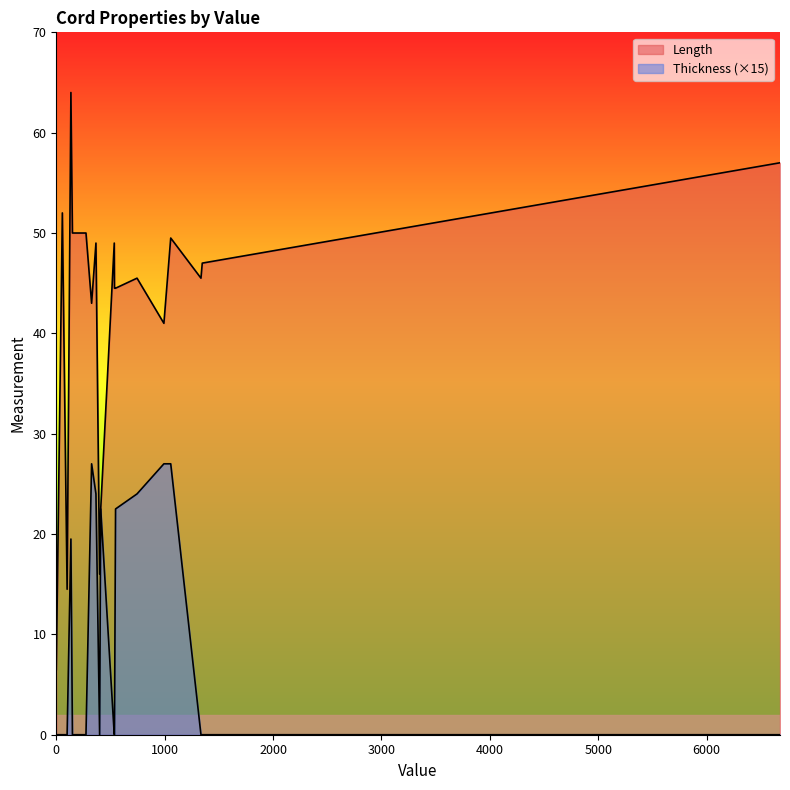

True or false: Thickness and Length intersect in this chart.

False